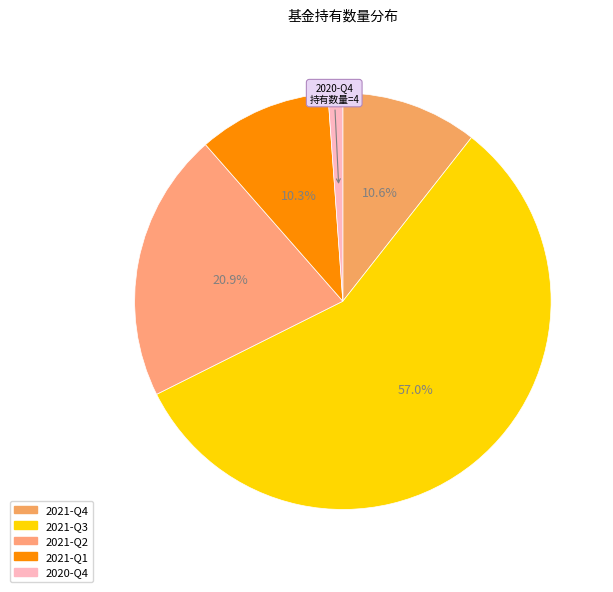

What is the change in value from 2021-Q4 to 2020-Q4?

-33